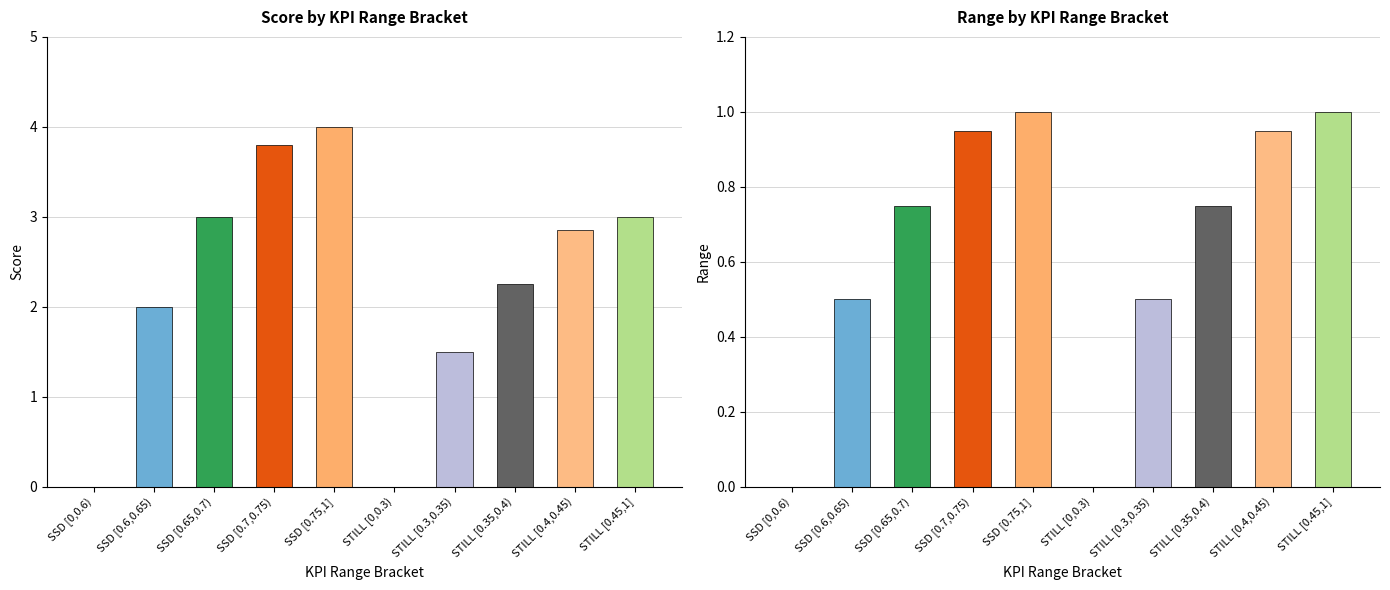

Are the bars horizontal?

No